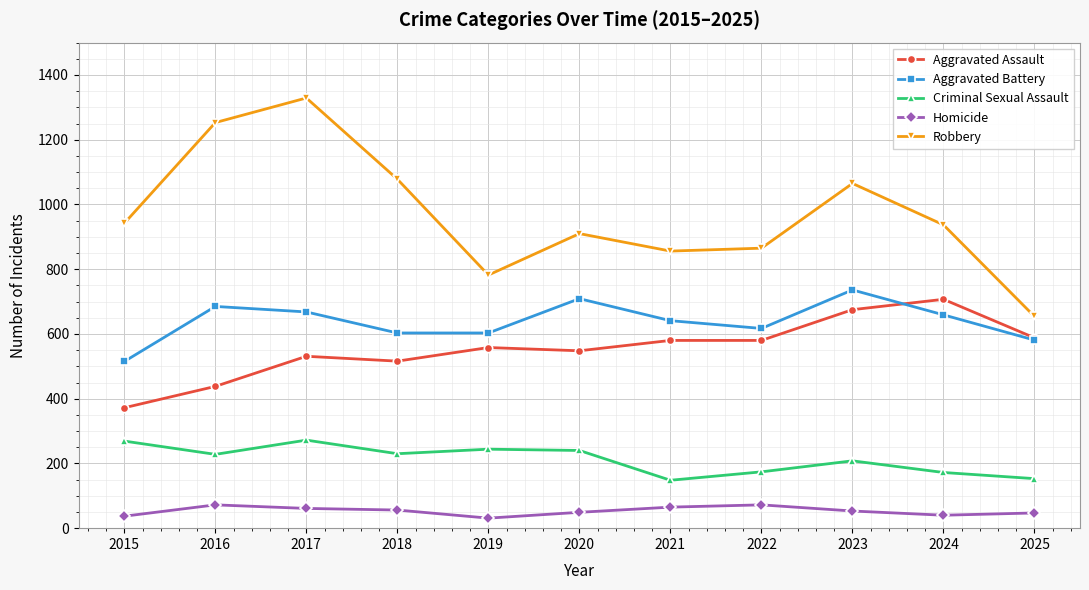

What is the value of the Criminal Sexual Assault point at the 9th from the left?

208